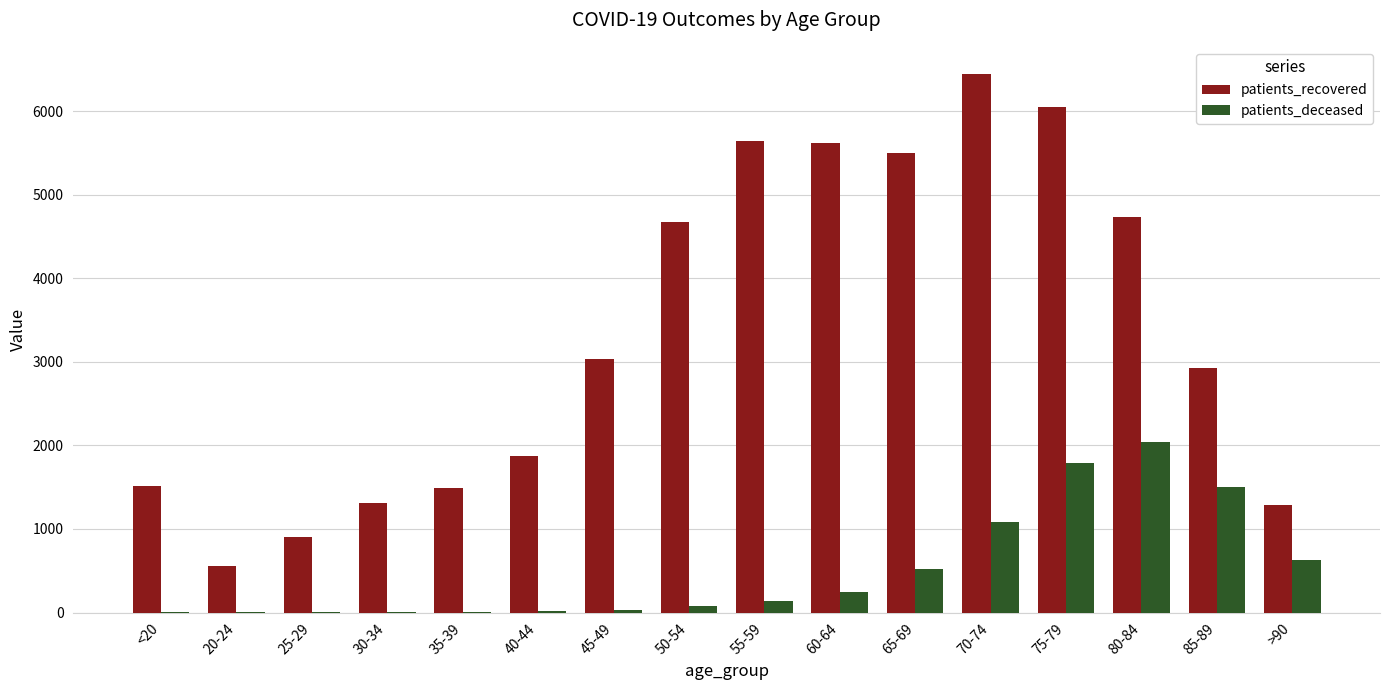

What is the highest value of the patients_recovered series?

6448